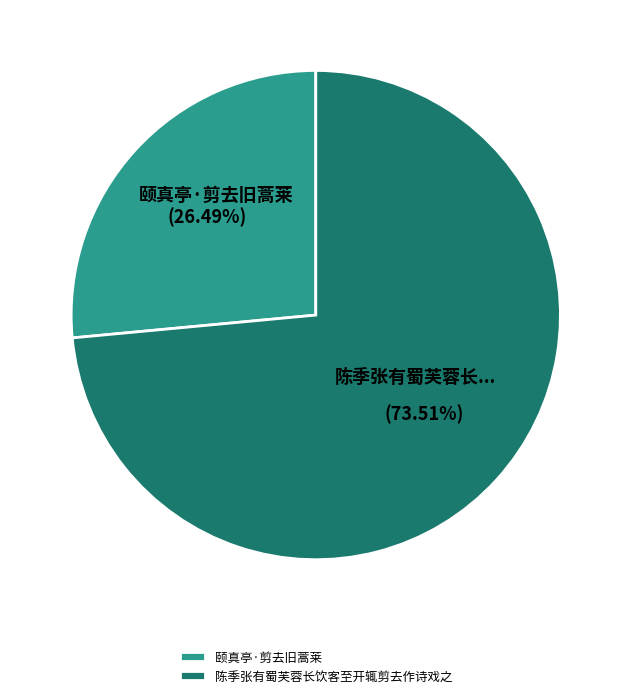

Rank the categories by value from highest to lowest.

陈季张有蜀芙蓉长饮客至开辄剪去作诗戏之, 颐真亭·剪去旧蒿莱